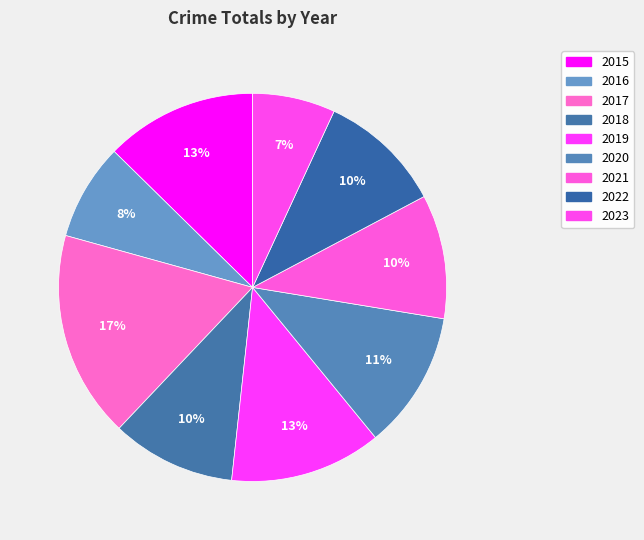

How many slices are in this pie chart?

9